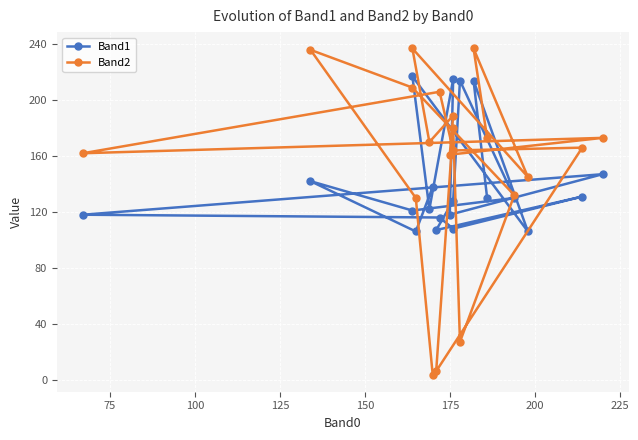

Reading left to right, list all the values displayed in this chart.

Band1: 138	106	142	121	130	214	128	107	131	108	116	118	147	118	215	122	217	106	214	130
Band2: 3	130	236	209	132	27	180	6	166	164	206	162	173	161	189	170	237	145	237	173